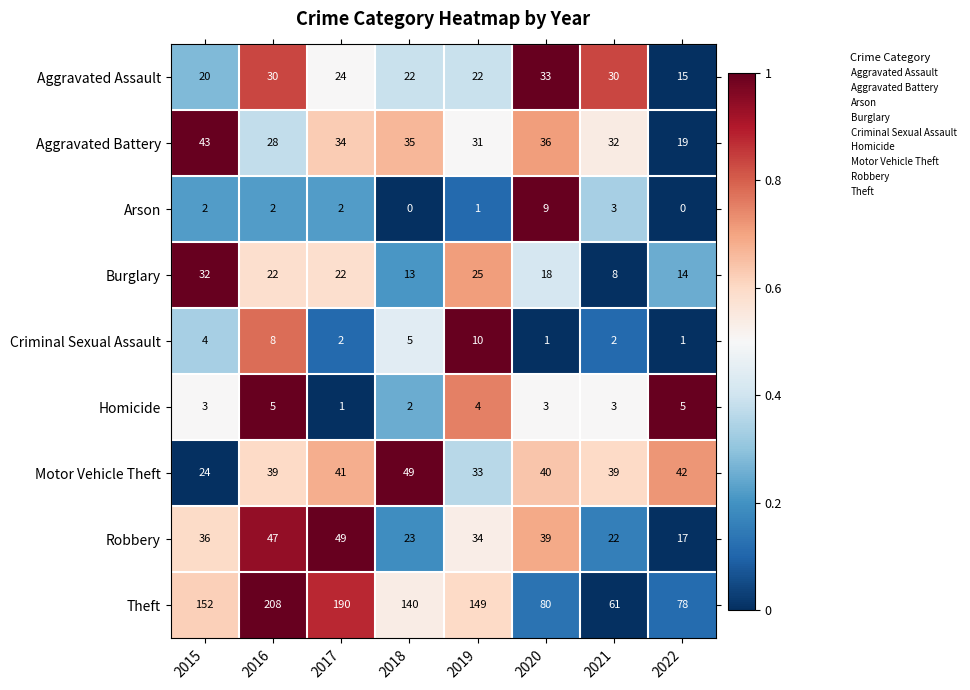

What is the difference between the highest and lowest values at 2017?

189